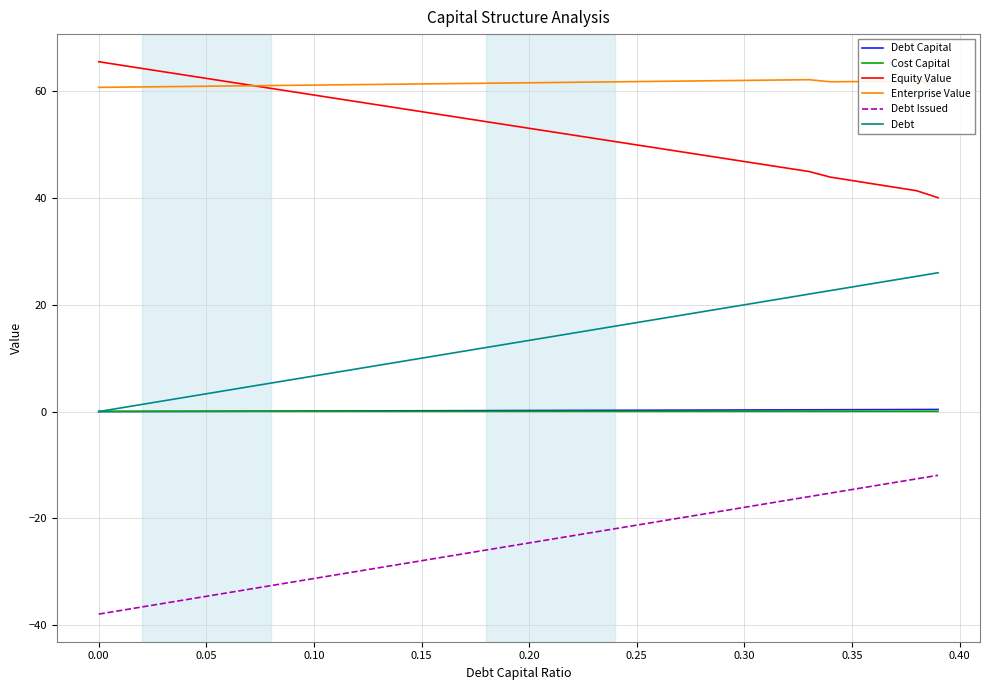

What is the greatest value displayed?

65.5